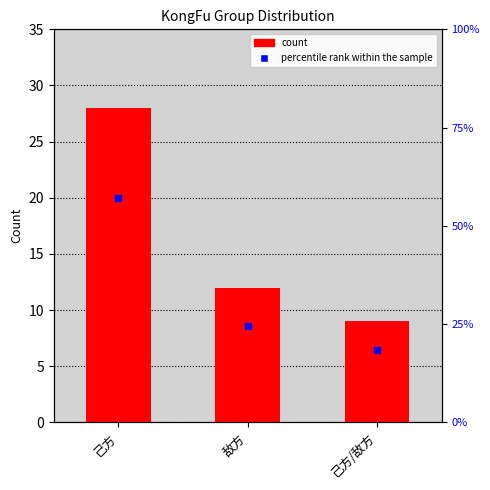

How many bars are there in total?

3